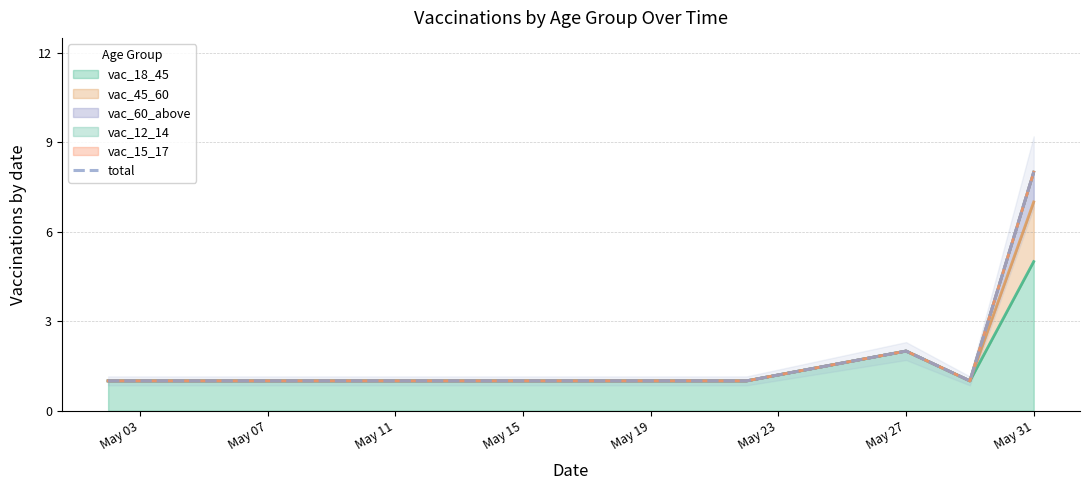

What is the greatest value displayed?

8